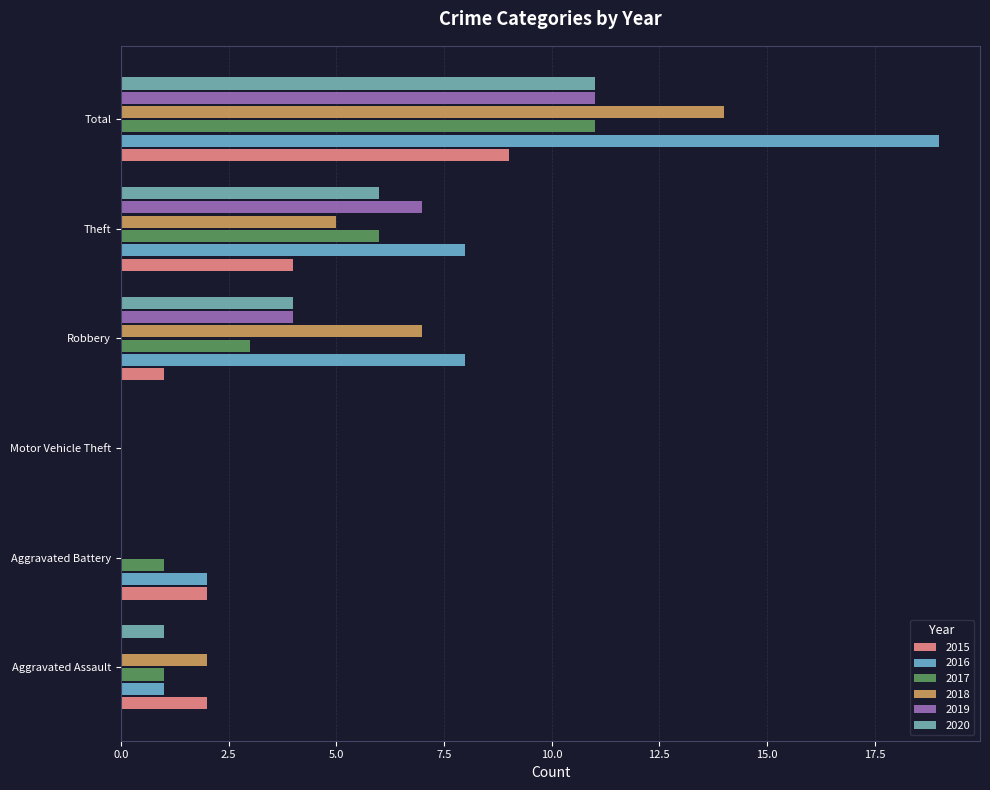

How many distinct data groups are displayed?

6